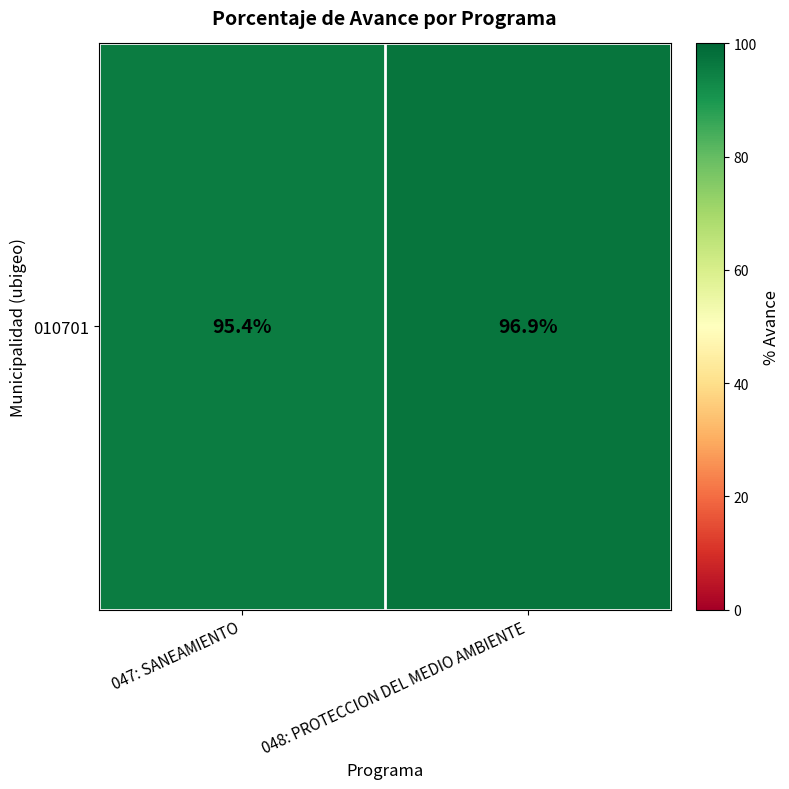

Read the value at 048: PROTECCION DEL MEDIO AMBIENTE.

96.9